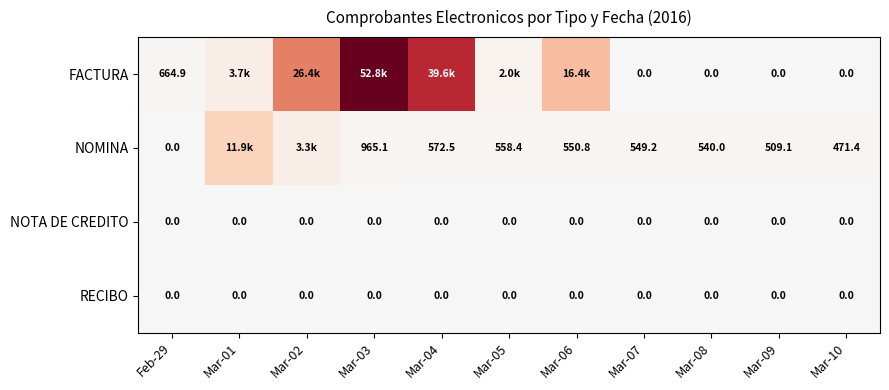

Between Mar-08 and Mar-01, which is larger?

Mar-01